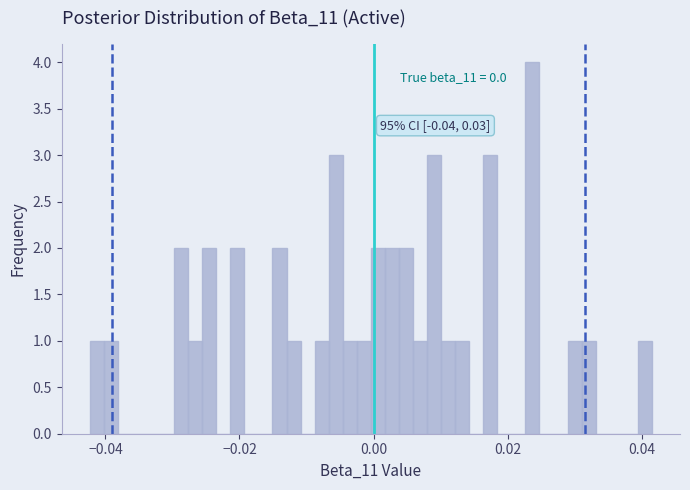

Around what value on the x-axis is the tallest bar? Give the approximate position of its centre, as read against the axis.

0.024